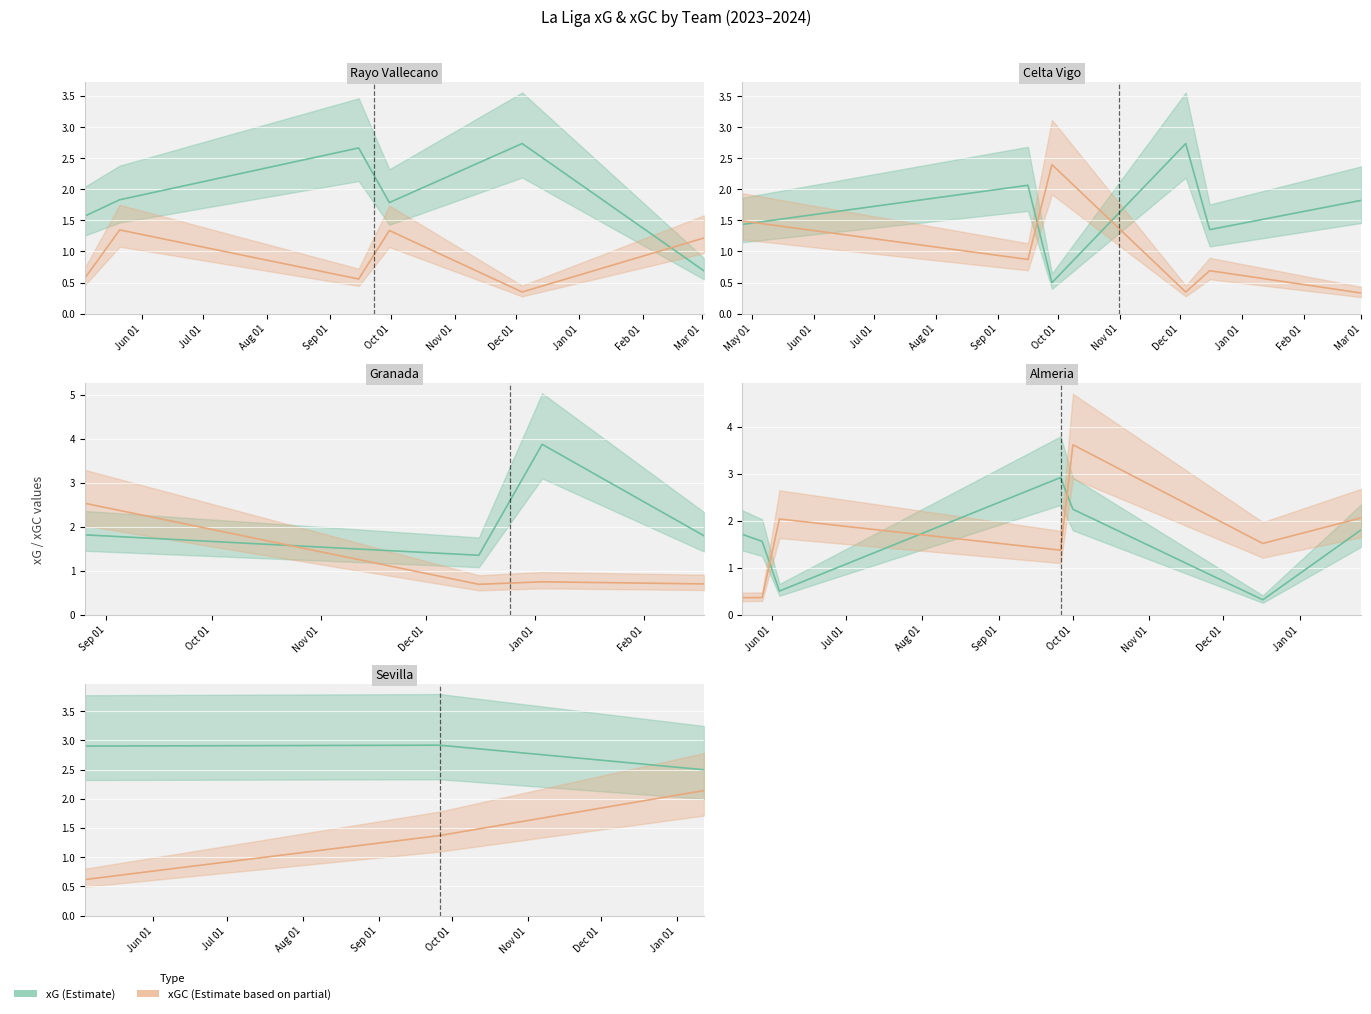

Rank the series at Aug 01 from lowest to highest value.

xGC, xG